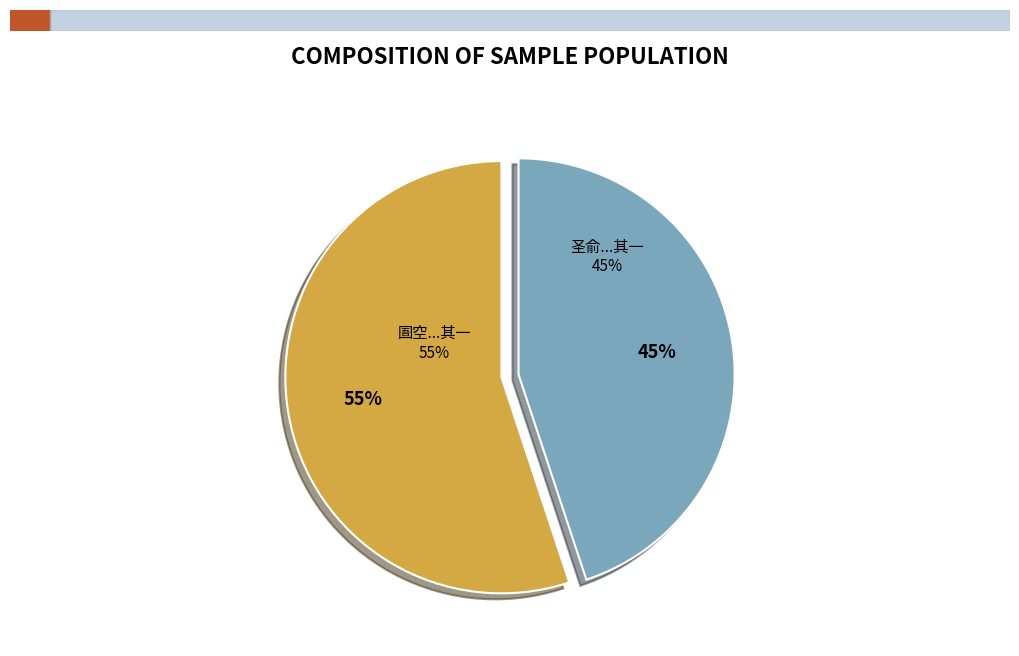

To the nearest percent, what portion does 圄空讼息复遇肆眚庭事萧然蒙良器解元宠诗辄以二章为谢 其一 represent?

55%